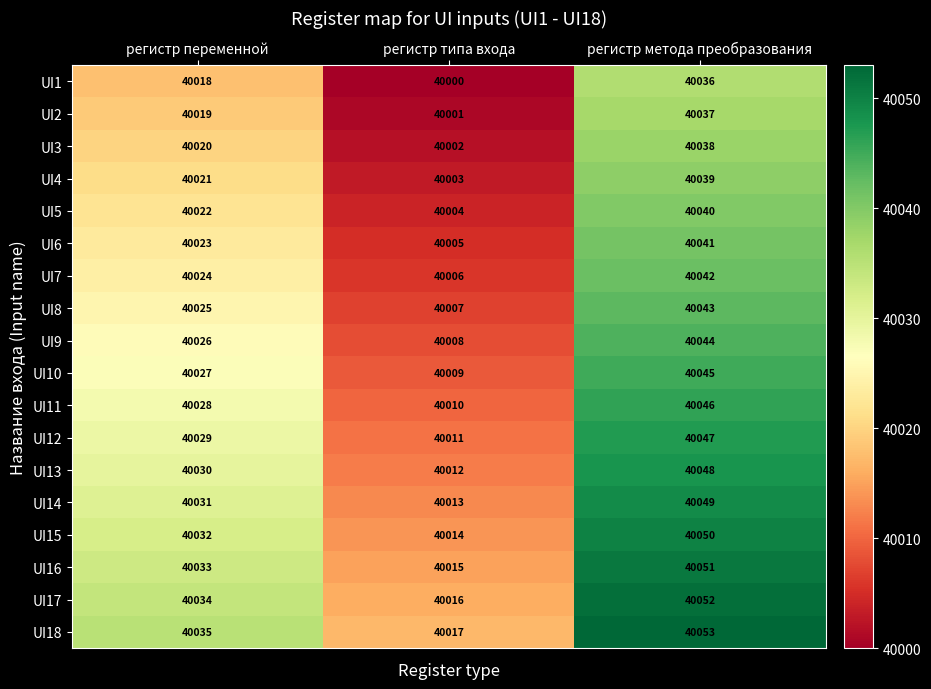

Rank the series by their maximum value, from highest to lowest.

UI18, UI17, UI16, UI15, UI14, UI13, UI12, UI11, UI10, UI9, UI8, UI7, UI6, UI5, UI4, UI3, UI2, UI1